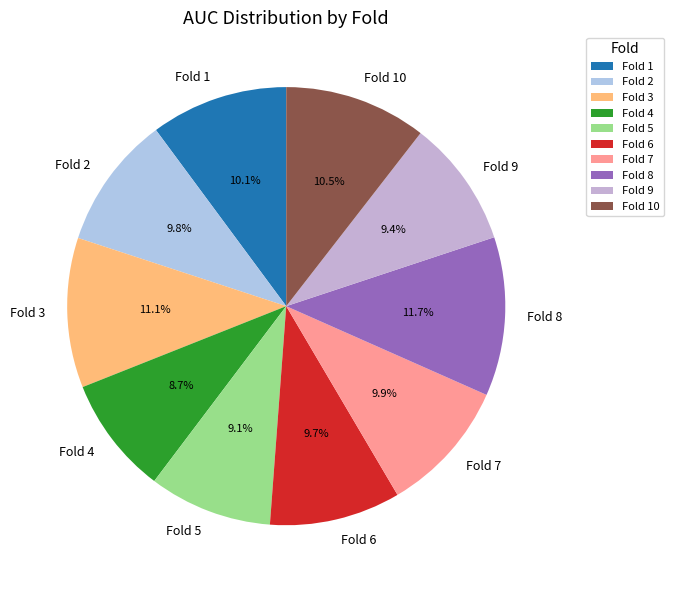

What portion of the pie excludes Fold 3?

88.9%